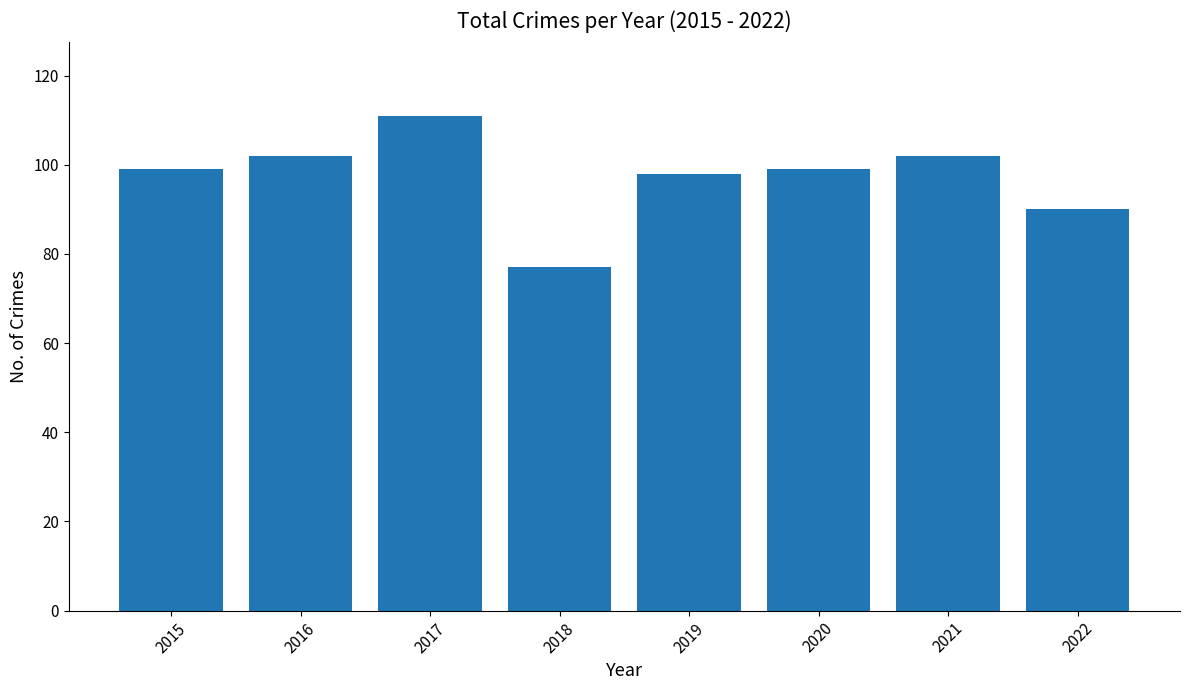

How many bars are there in total?

8